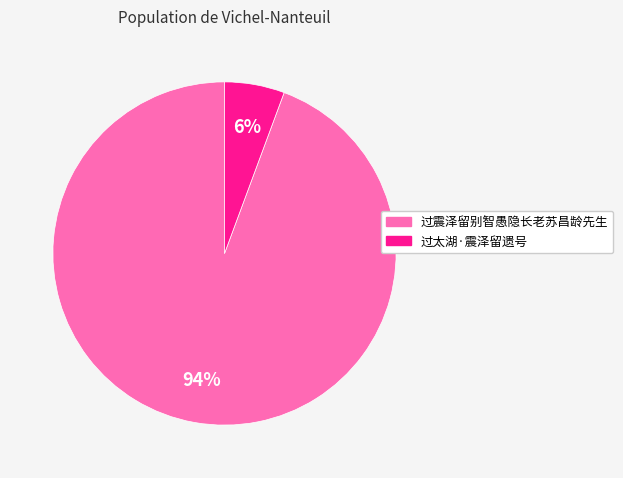

How many segments does this pie chart have?

2